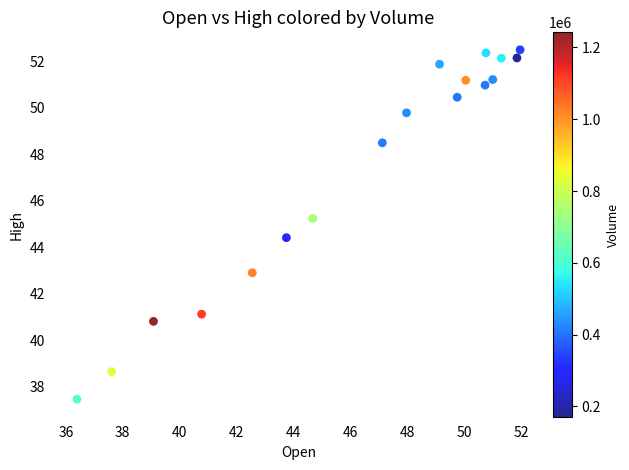

What is the range of Y values (max minus min)?

15.0